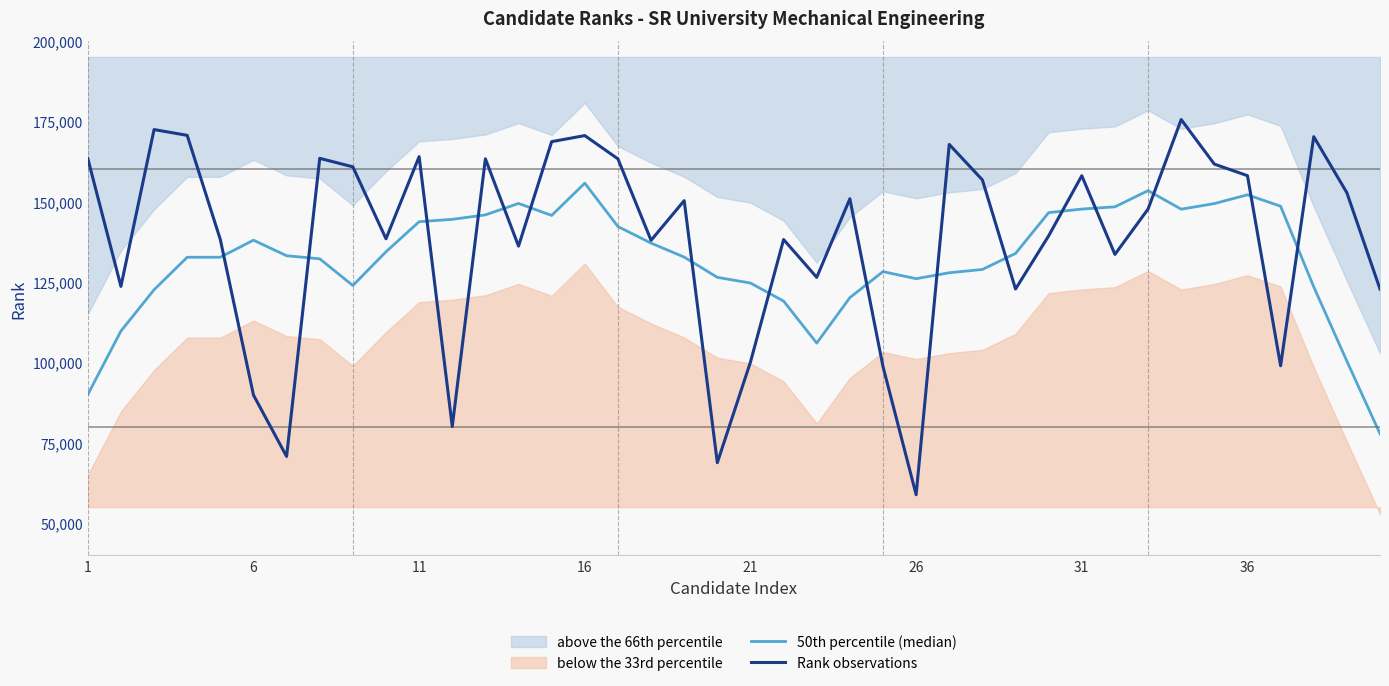

How many lines are shown in the chart?

2